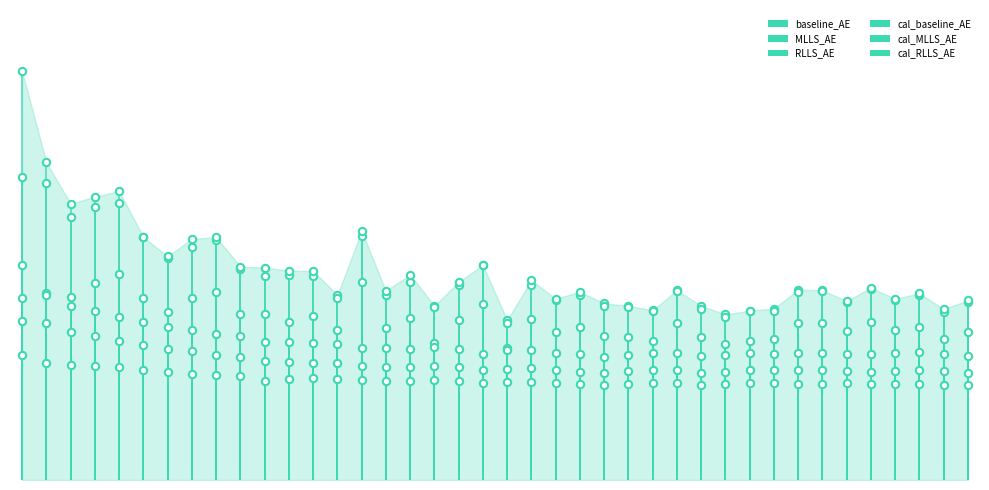

What are all the series names shown in the legend?

baseline_AE, MLLS_AE, RLLS_AE, cal_baseline_AE, cal_MLLS_AE, cal_RLLS_AE